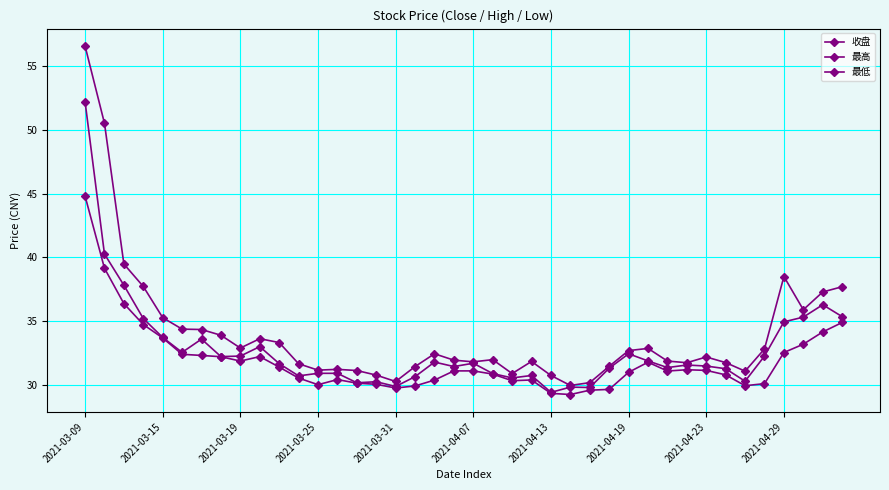

How many lines are shown in the chart?

3